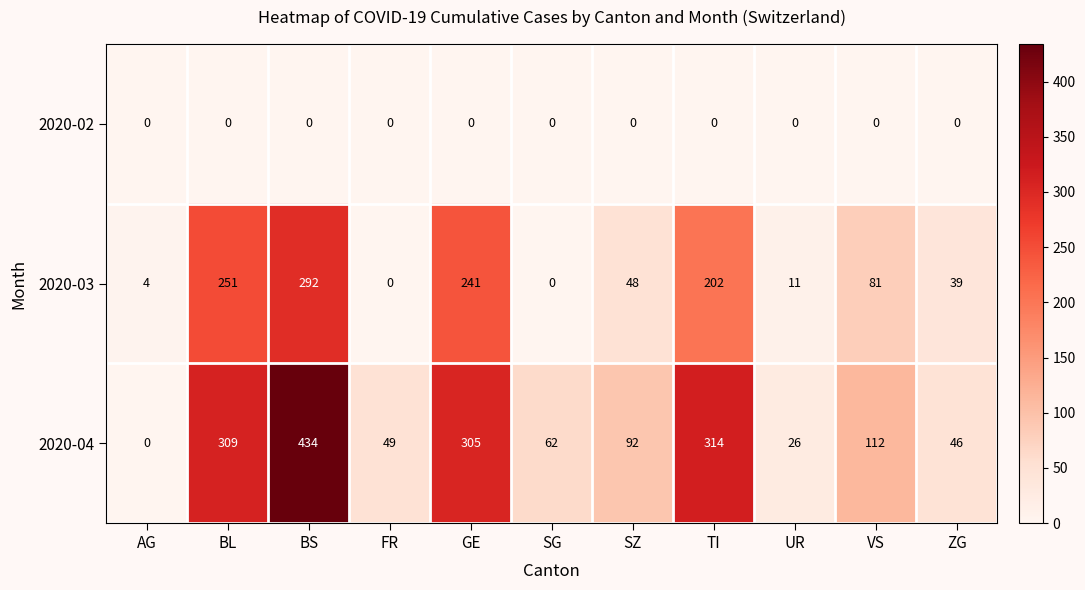

The value of 2020-03 at TI is 202. True or false?

True